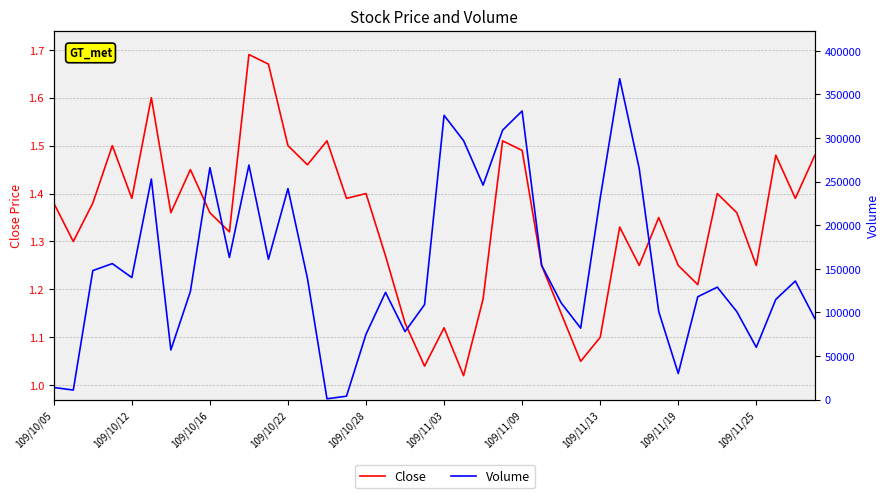

What is the difference between the maximum and minimum values in the Volume series?

367000.0